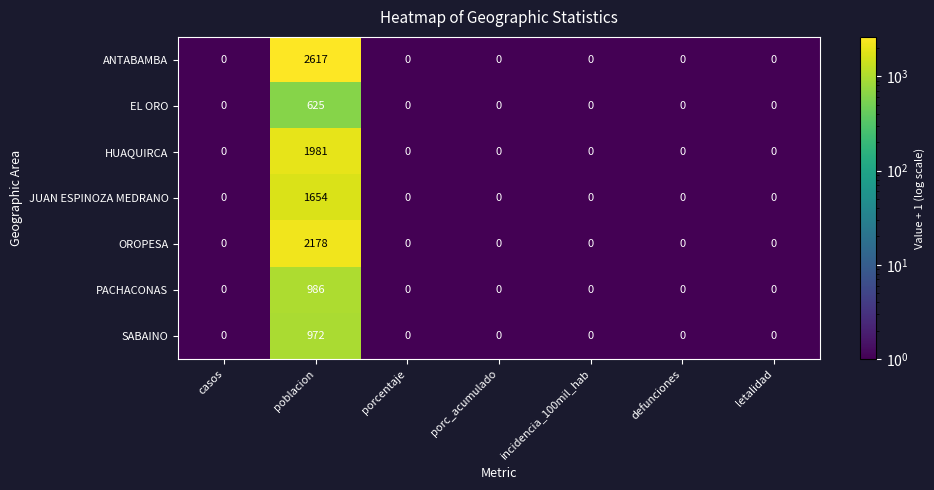

Rank the series by their maximum value, from highest to lowest.

ANTABAMBA, OROPESA, HUAQUIRCA, JUAN ESPINOZA MEDRANO, PACHACONAS, SABAINO, EL ORO